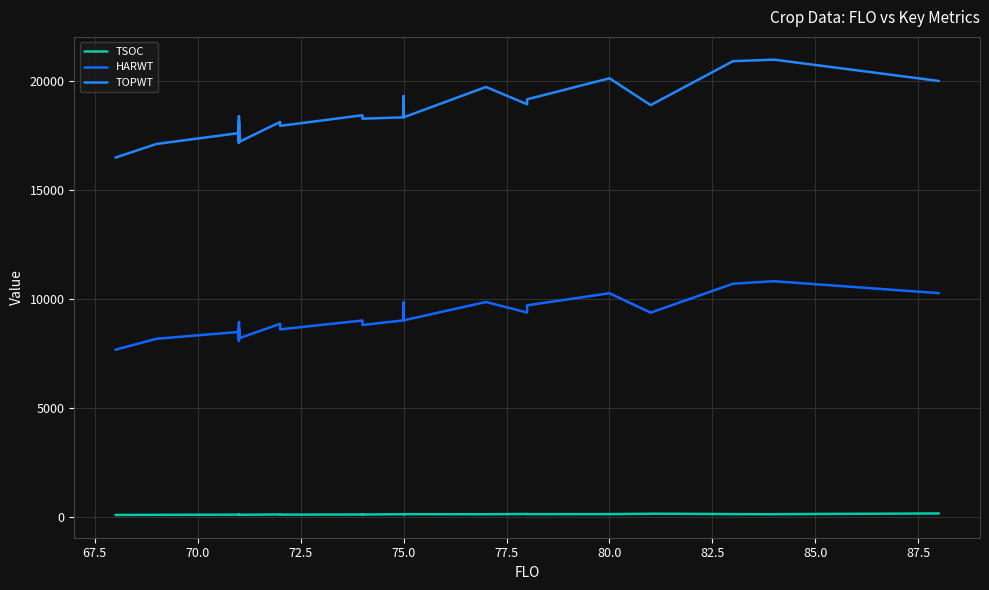

The value of TOPWT at 22 is 13678. True or false?

False